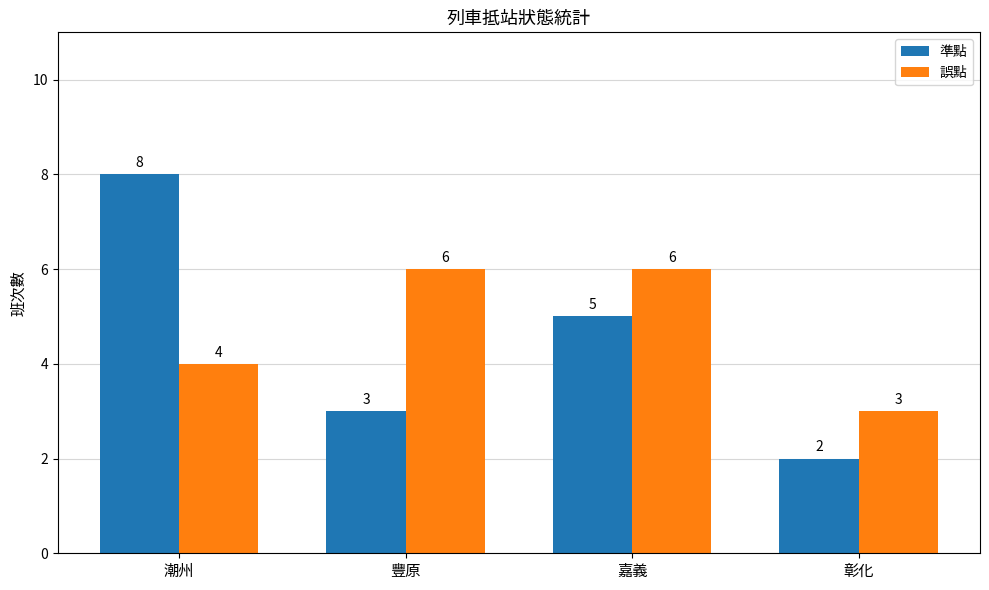

Rank the series by their maximum value, from highest to lowest.

準點, 誤點